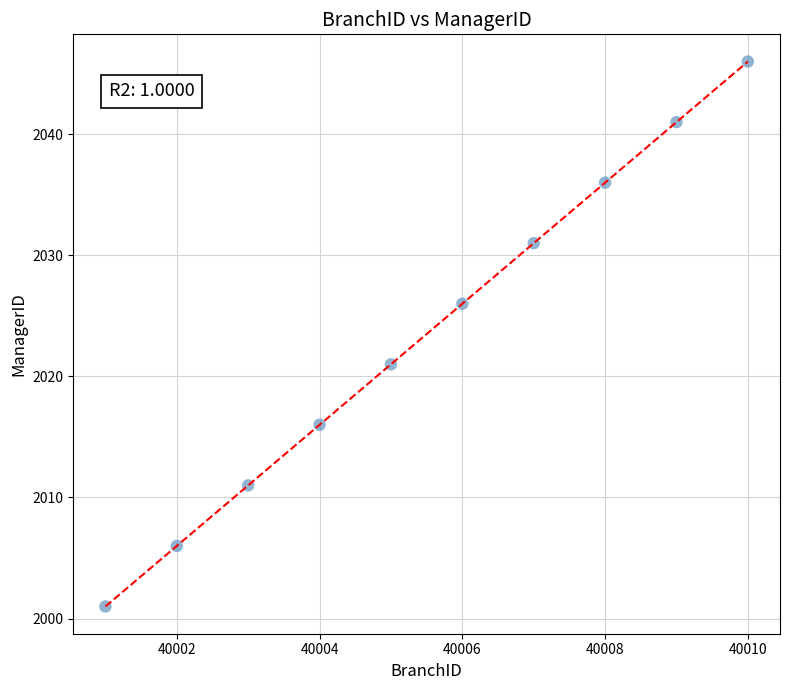

What is the average X value?

40006